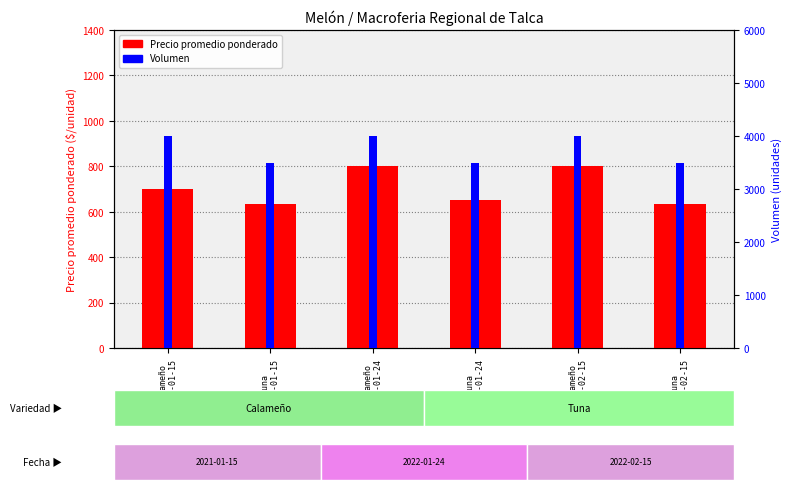

Does the chart contain stacked bars?

No